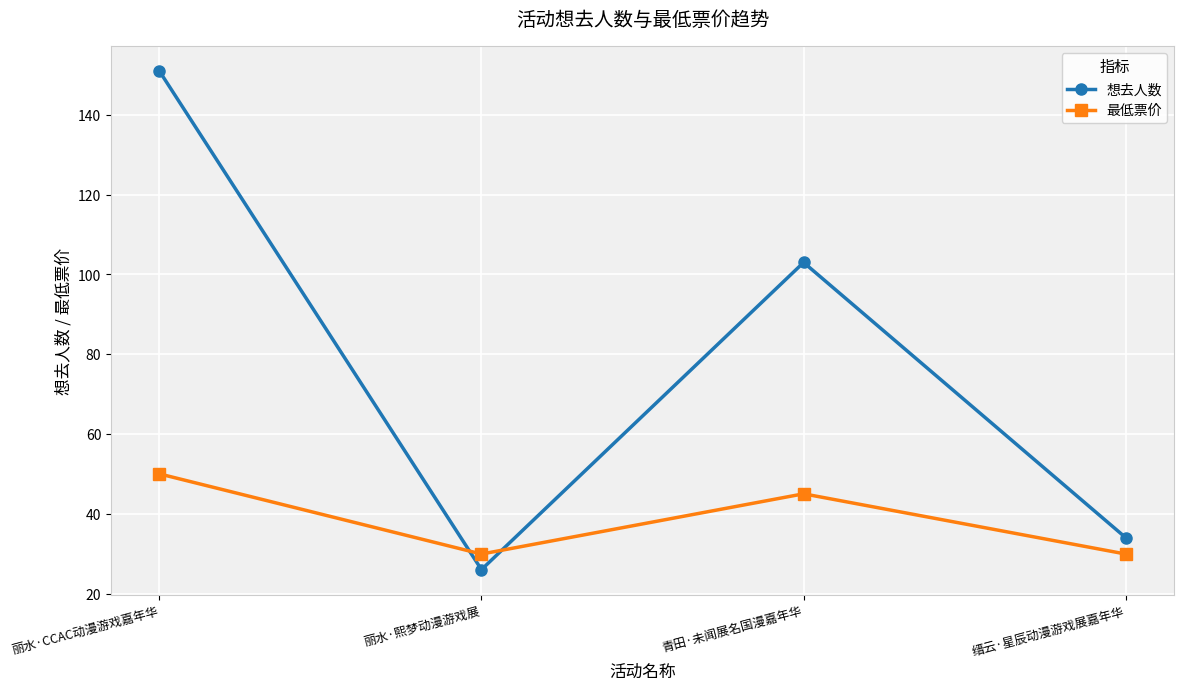

True or false: 最低票价 has a value of 29.9 at 丽水·熙梦动漫游戏展.

True